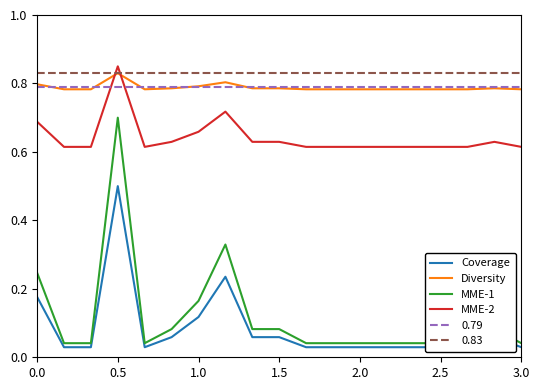

Is it true that Diversity equals 1.2 at 3.0?

False